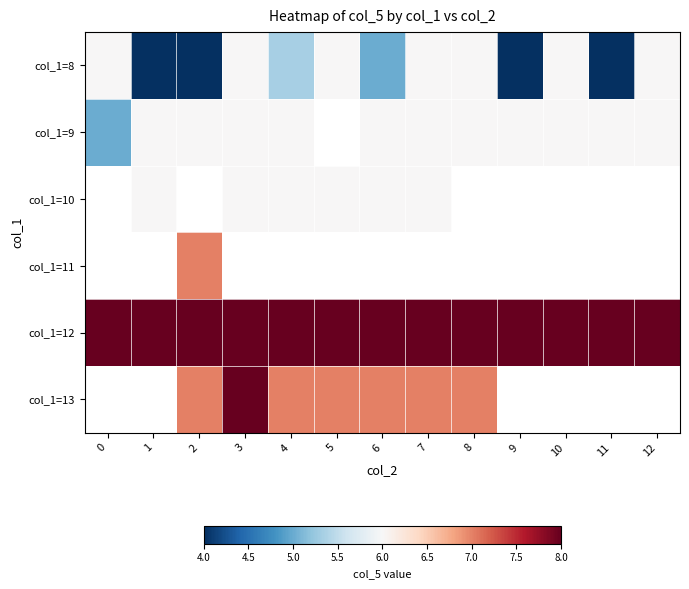

Which series has the largest total across all categories?

col_1=12